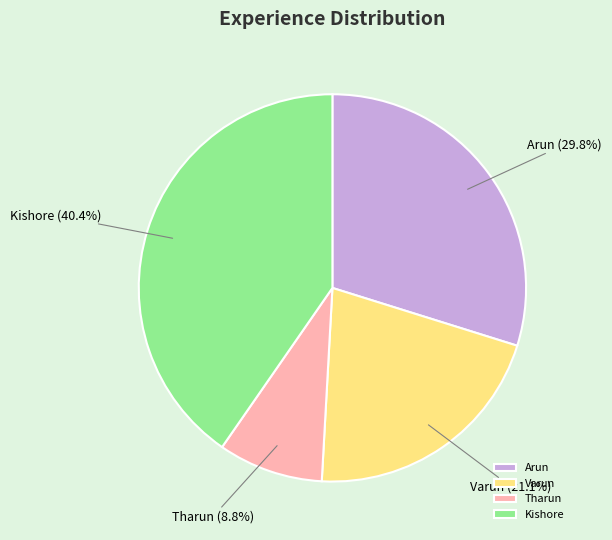

What is the smallest slice in the pie chart?

Tharun